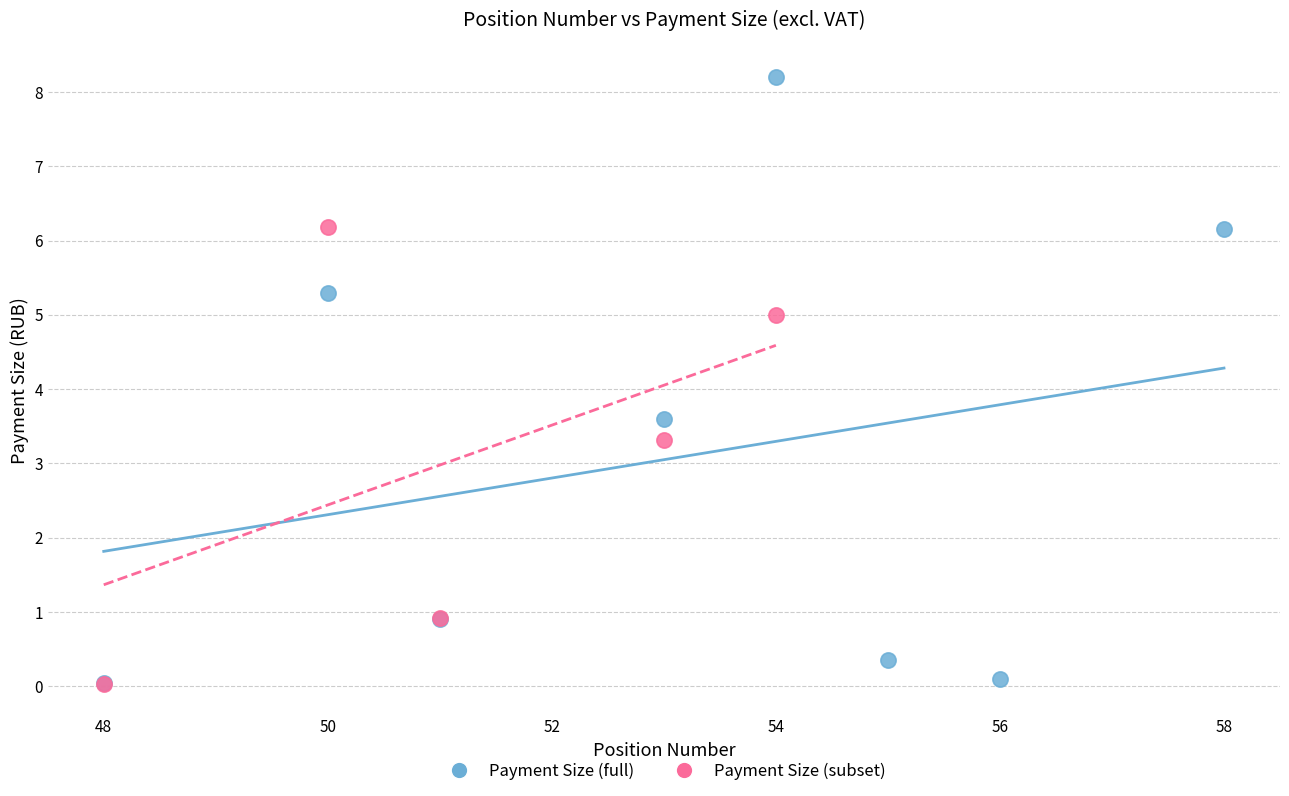

Which series reaches the maximum Y coordinate?

Payment Size (full)